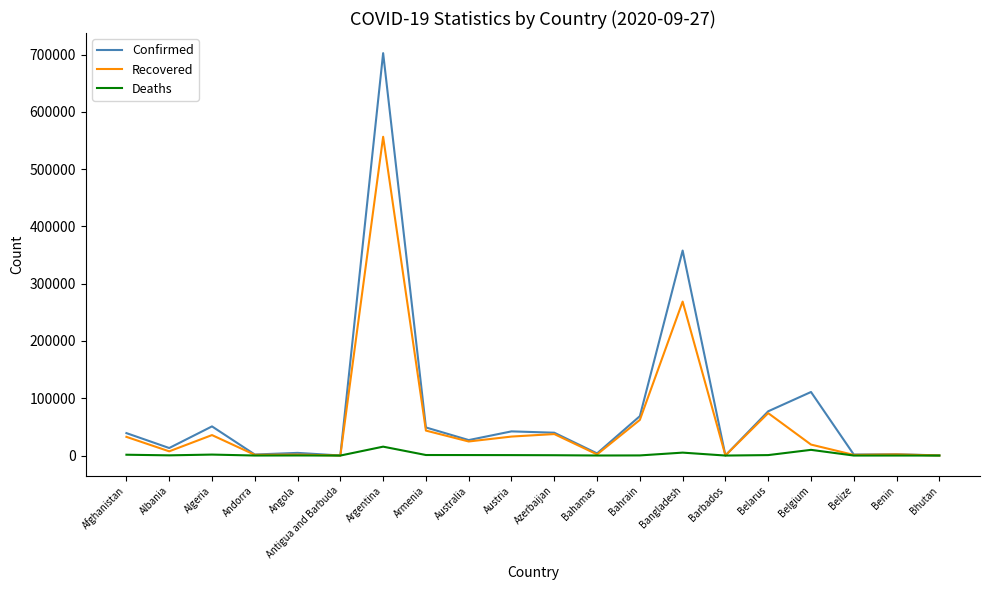

What is the sum of the Confirmed values at Bangladesh and Benin?

360198